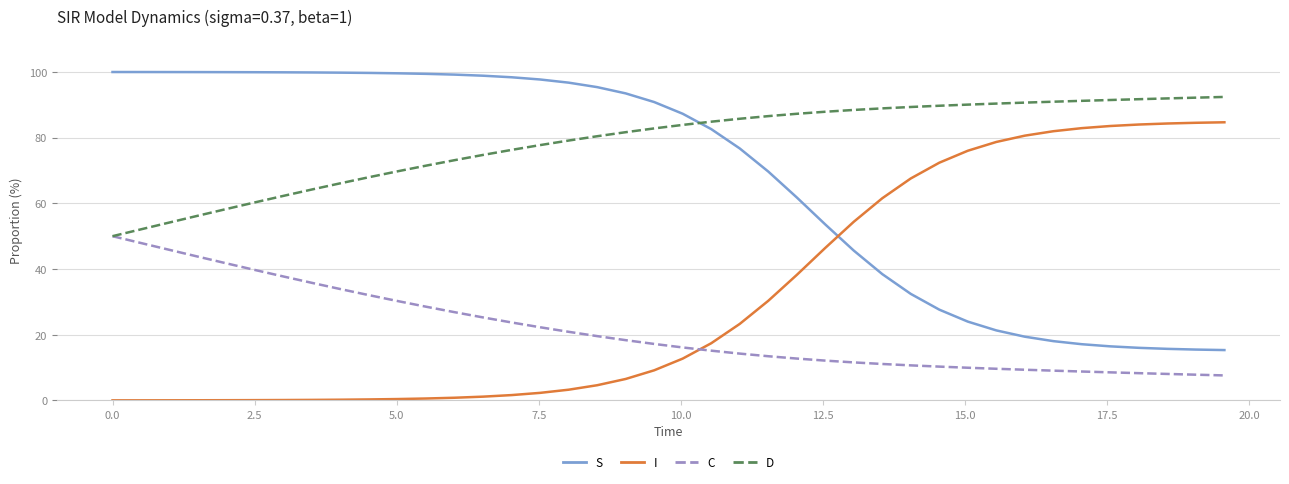

True or false: D and I cross at least once.

False